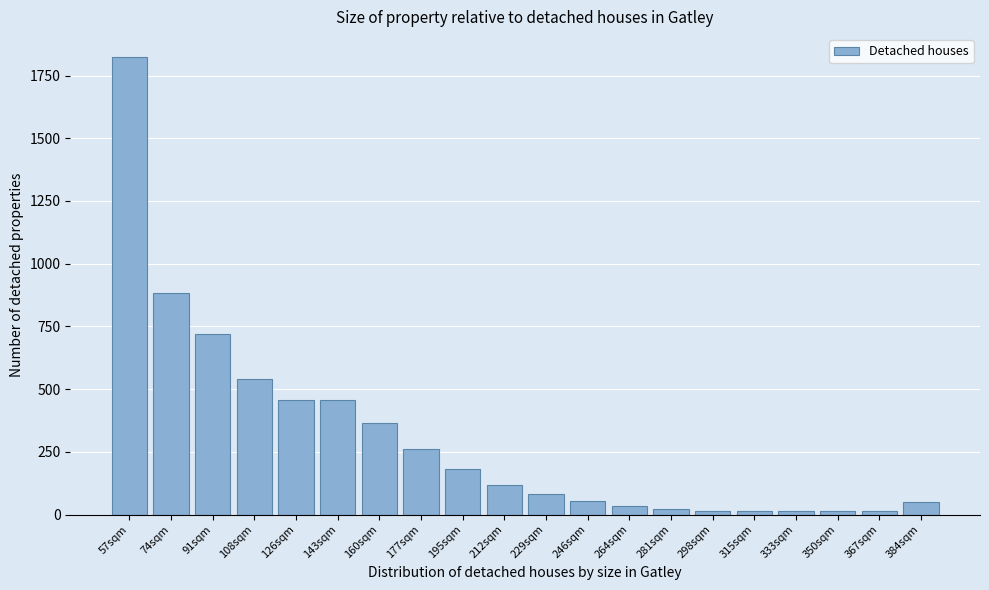

At which category does the chart reach its peak across all series?

57sqm